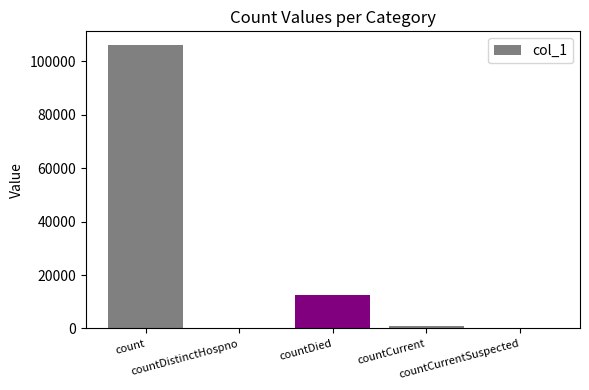

What is the change in value from count to countCurrent?

-104937